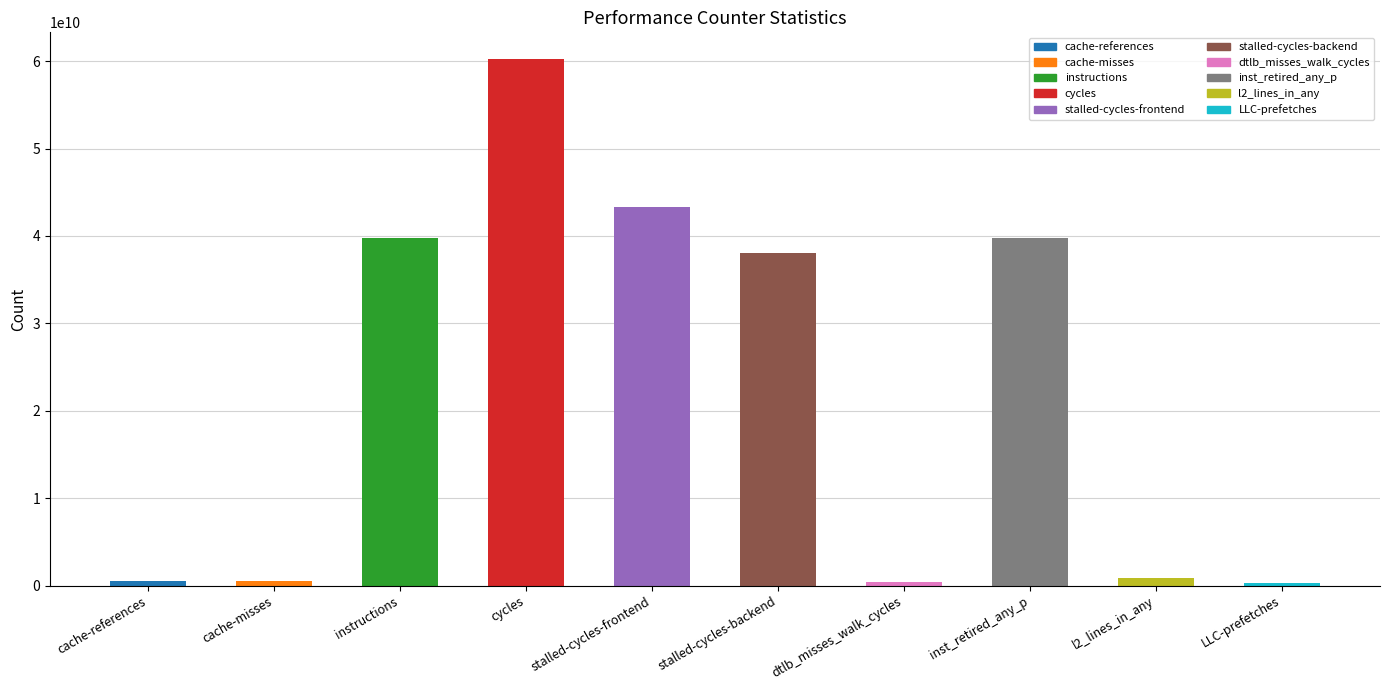

Which category has the highest value across all series?

cycles